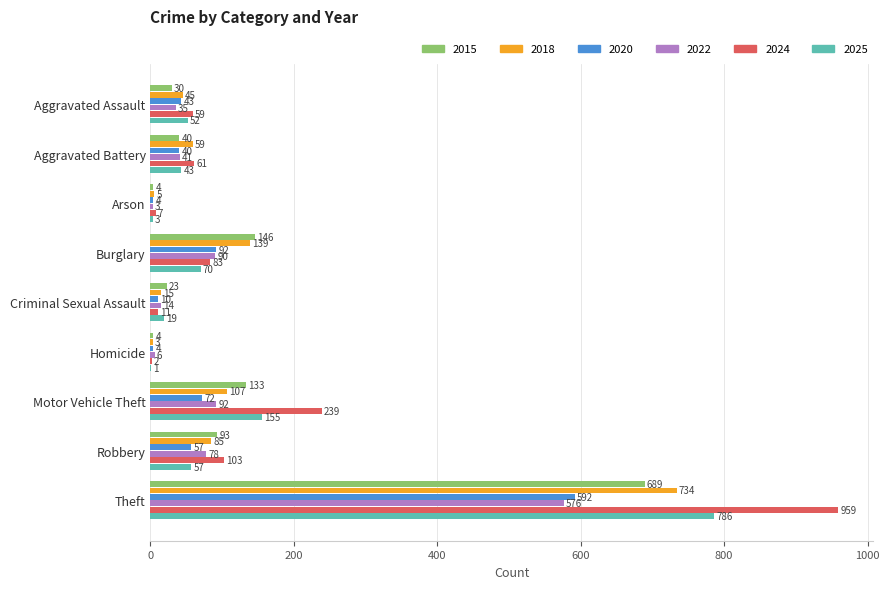

At which category is the sum across all series the highest?

Theft